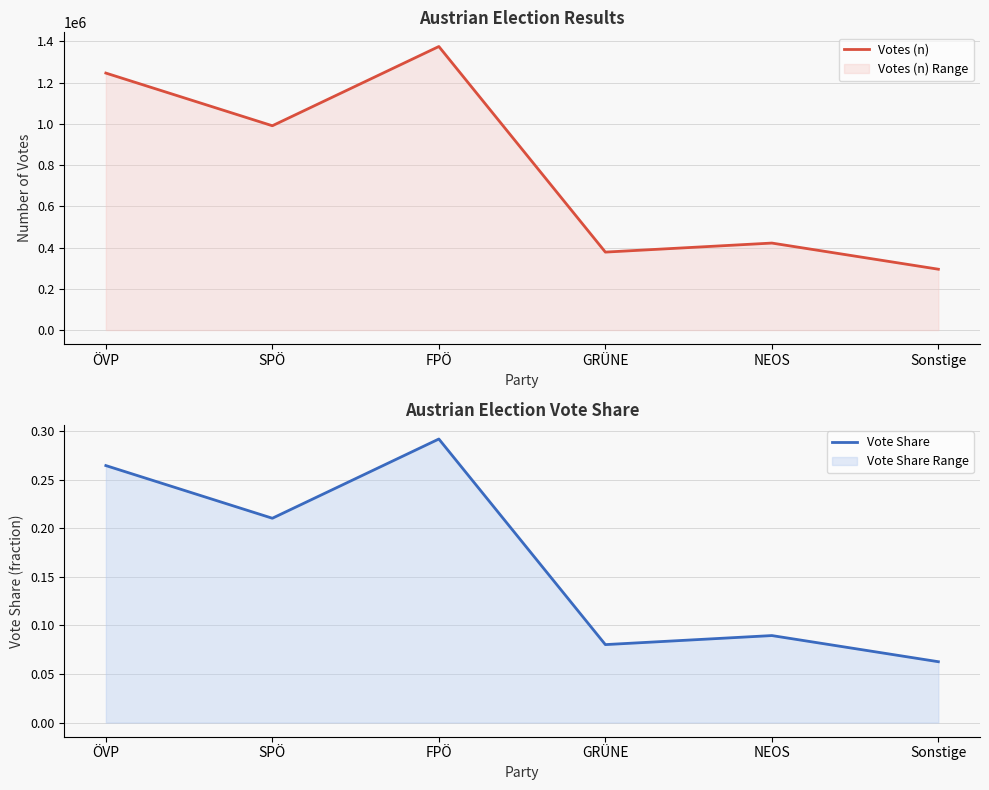

What is the sum of the Vote Share values at ÖVP and Sonstige?

0.3